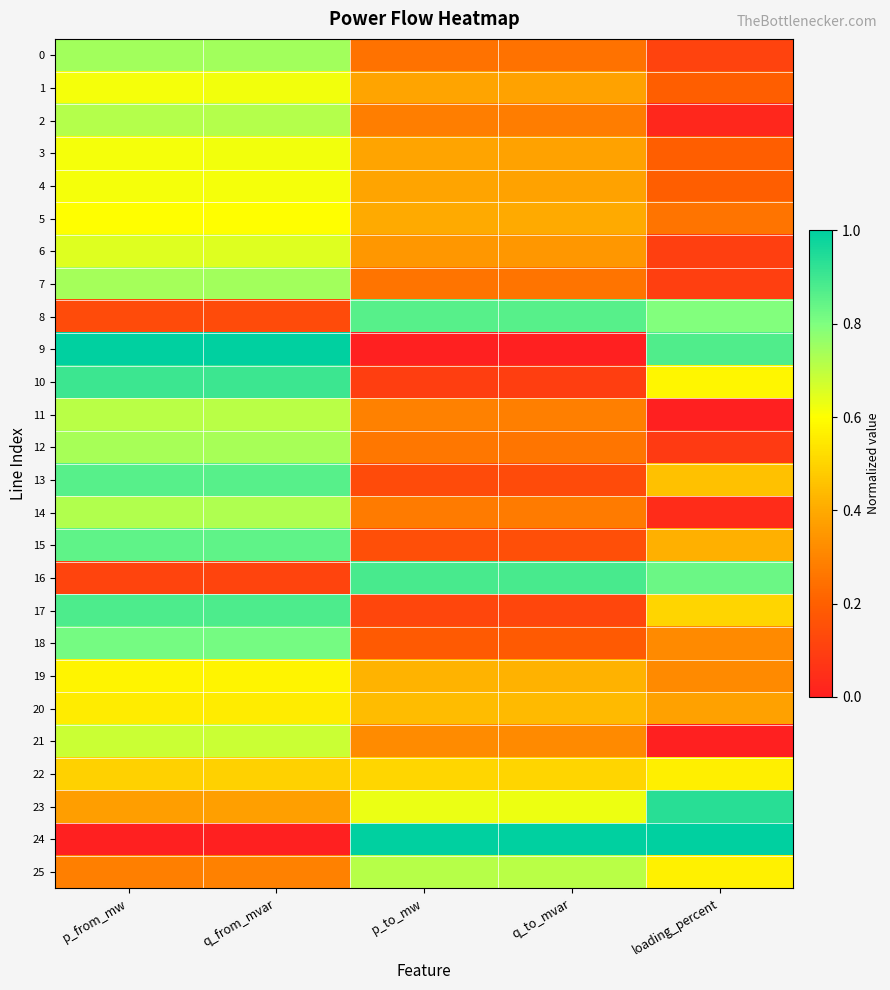

Which series has the largest total across all categories?

24